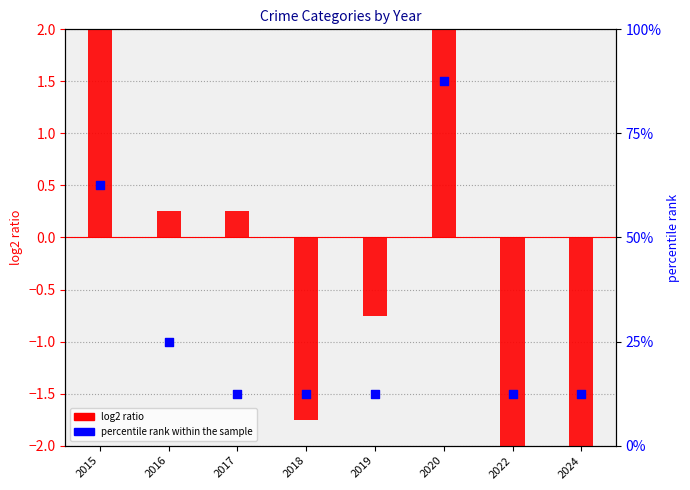

At which category is the sum across all series the highest?

2020